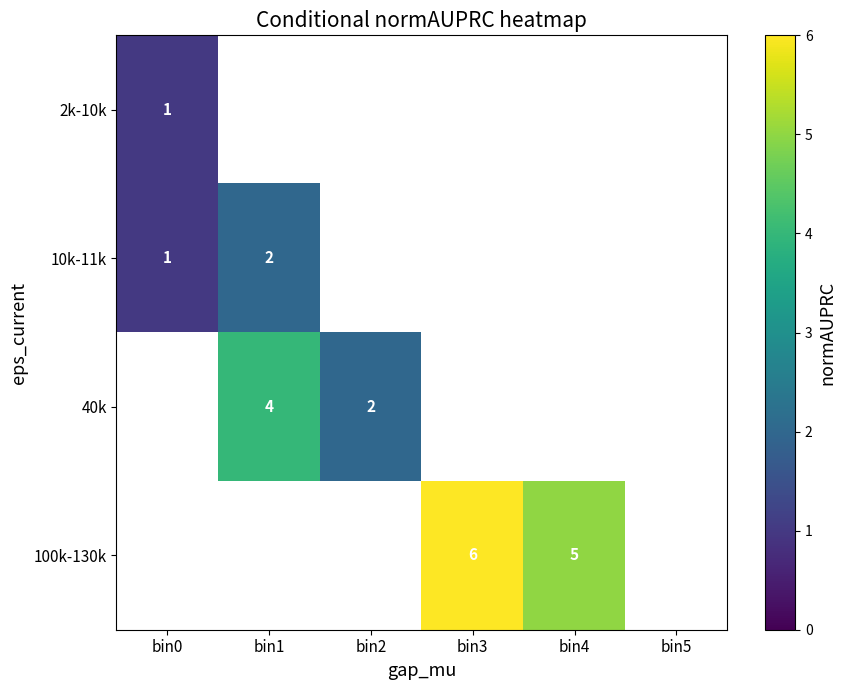

What is the minimum value shown in the chart?

1.0